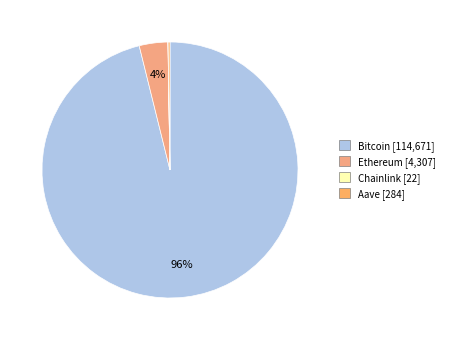

Which category accounts for the majority?

Bitcoin